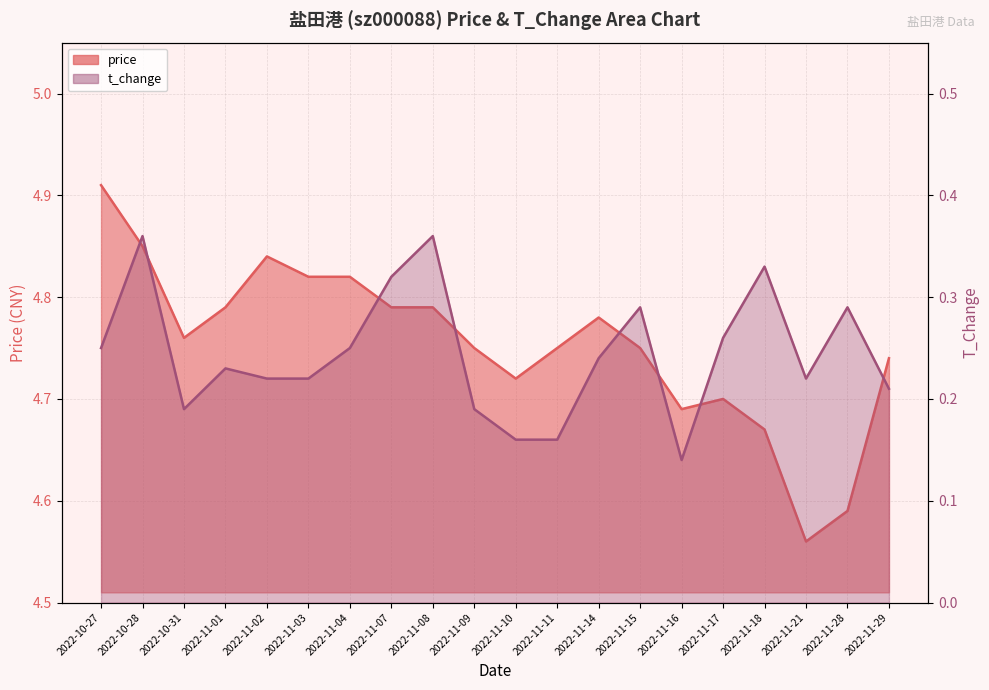

Rank the series by their maximum value, from highest to lowest.

price, t_change